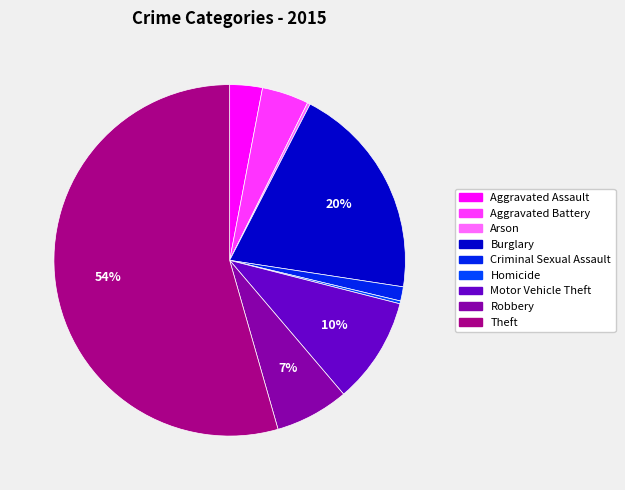

What is the majority slice?

Theft